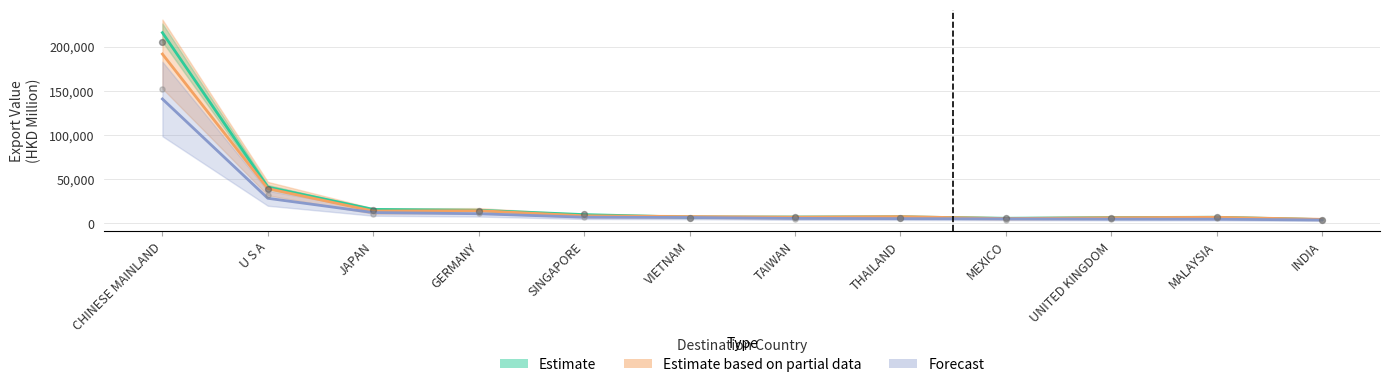

At which category is the sum across all series the highest?

CHINESE MAINLAND